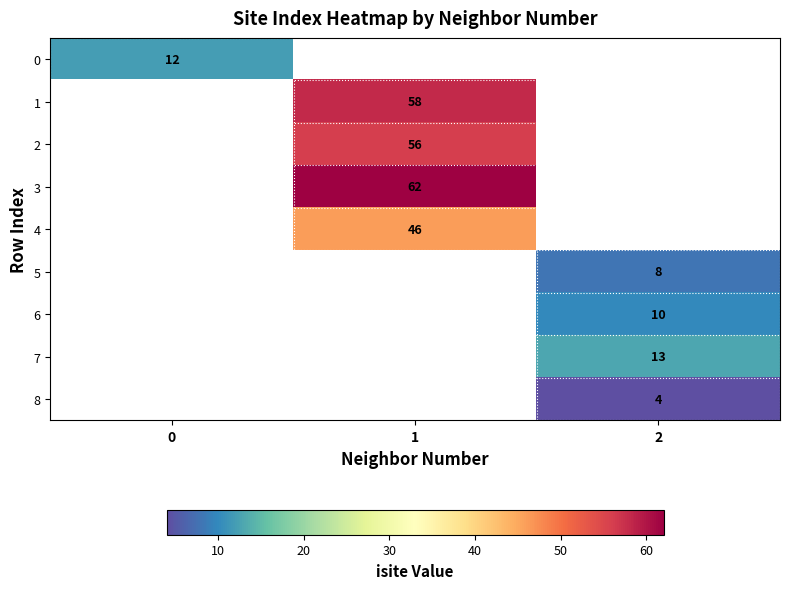

At which category does the chart reach its peak across all series?

1